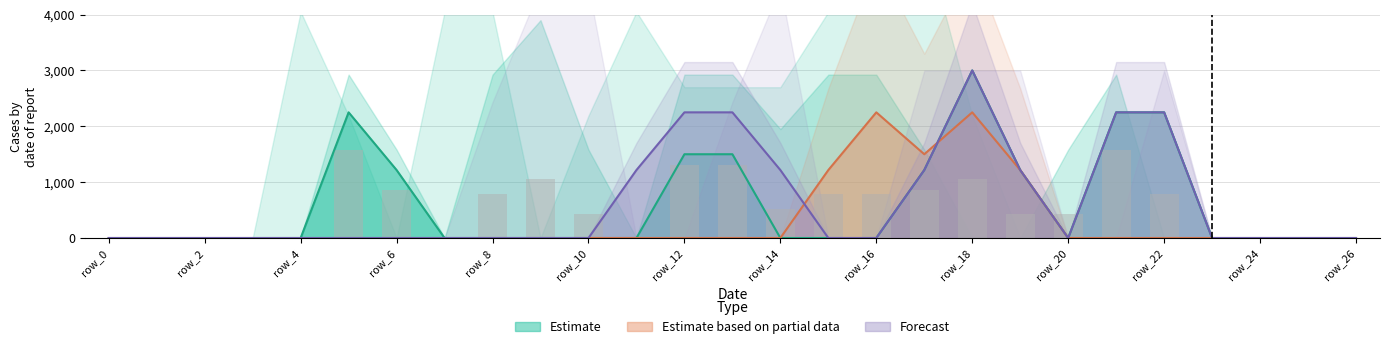

Is the value of Estimate at row_12 greater than the value of Forecast at row_24?

Yes